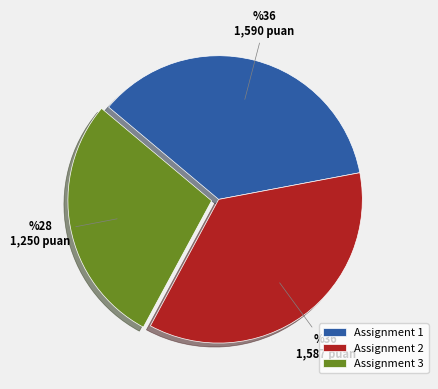

What is the ratio of the value at Assignment 1 to the value at Assignment 2?

1.0